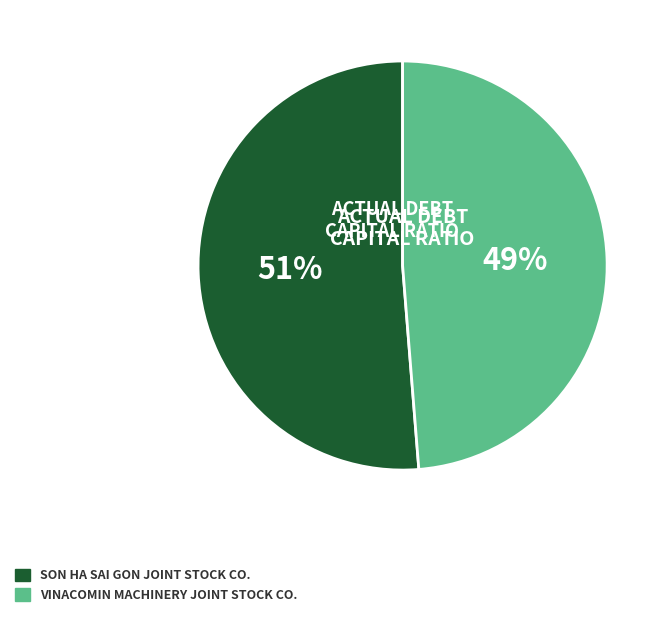

To the nearest percent, what is the average slice percentage?

50%